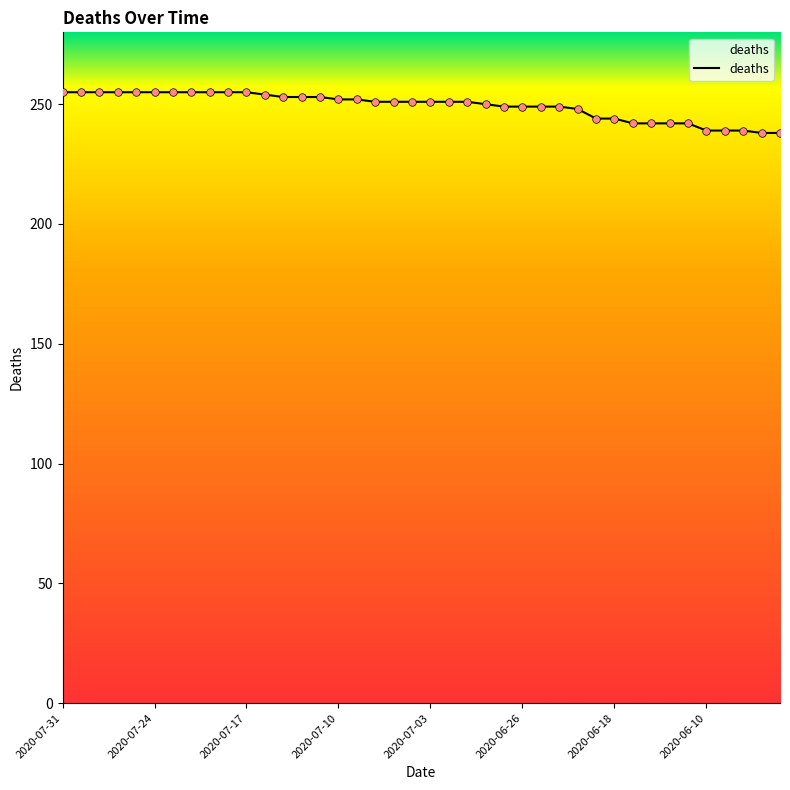

What is the minimum value shown in the chart?

238